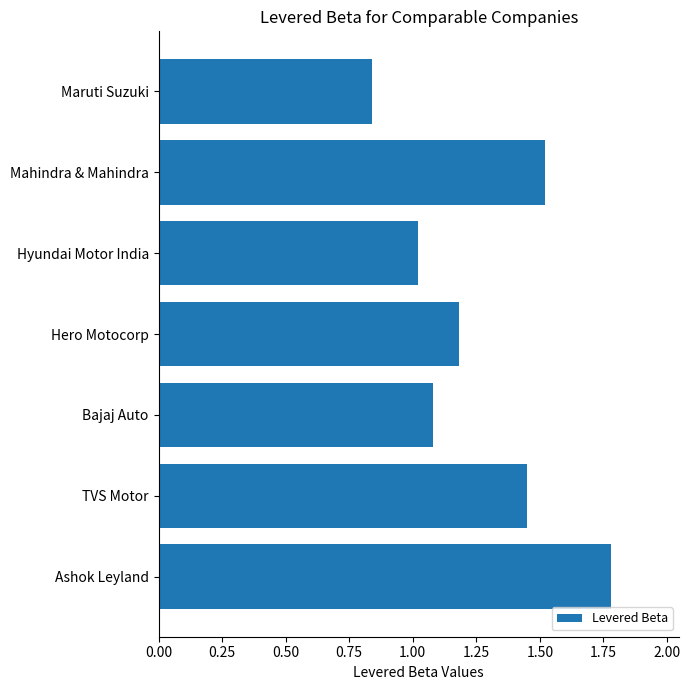

What is the label of the 6th bar from the top?

TVS Motor